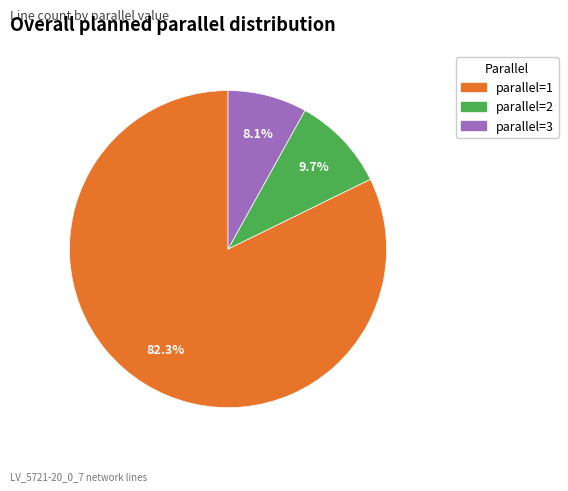

Which slice is the largest?

parallel=1